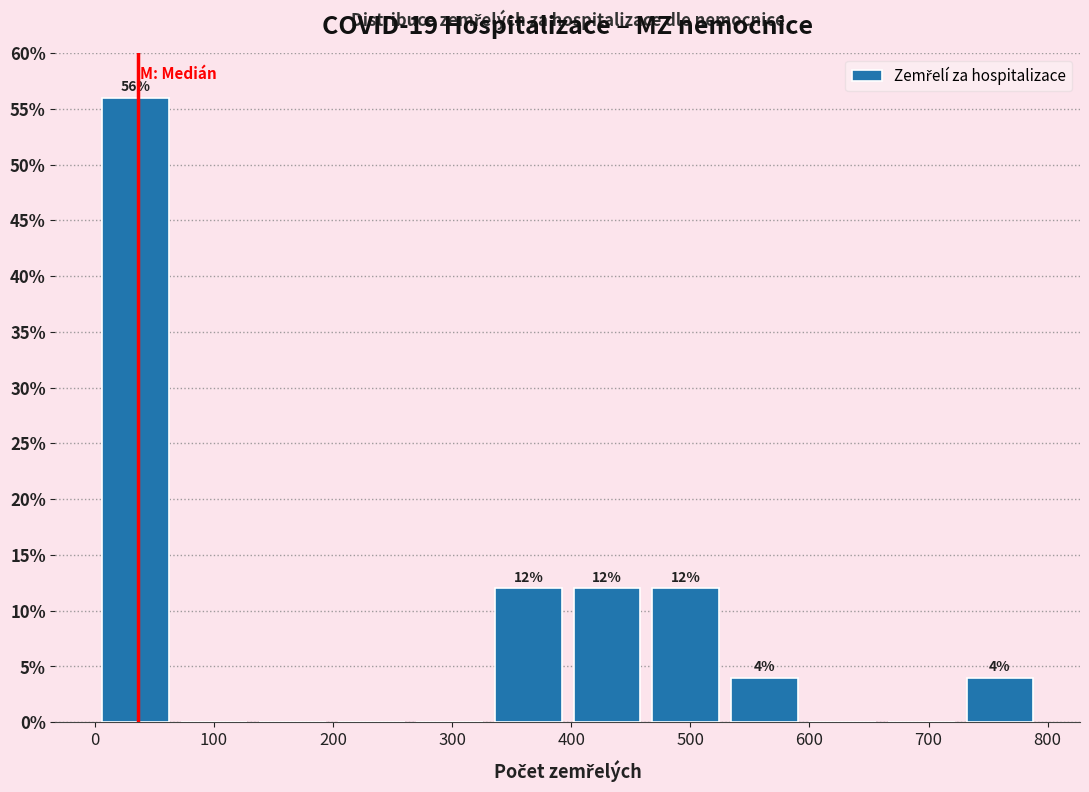

Which range on the x-axis has the tallest bar?

1 to 67